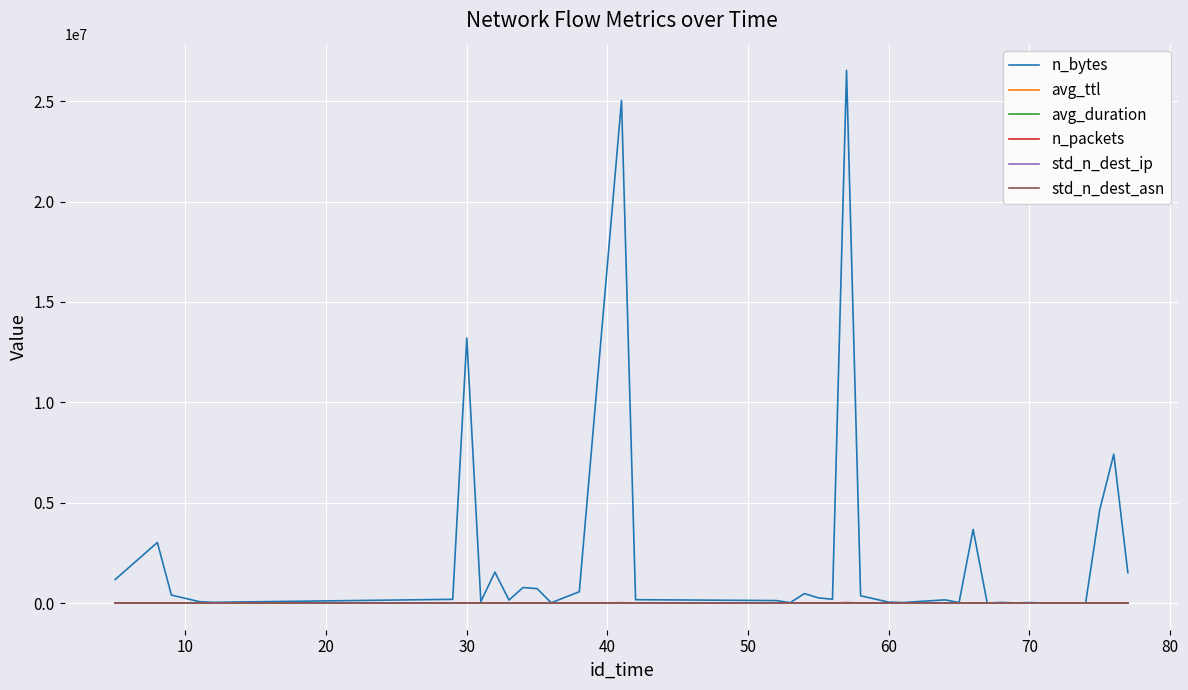

What is the maximum value shown in the chart?

26540938.0